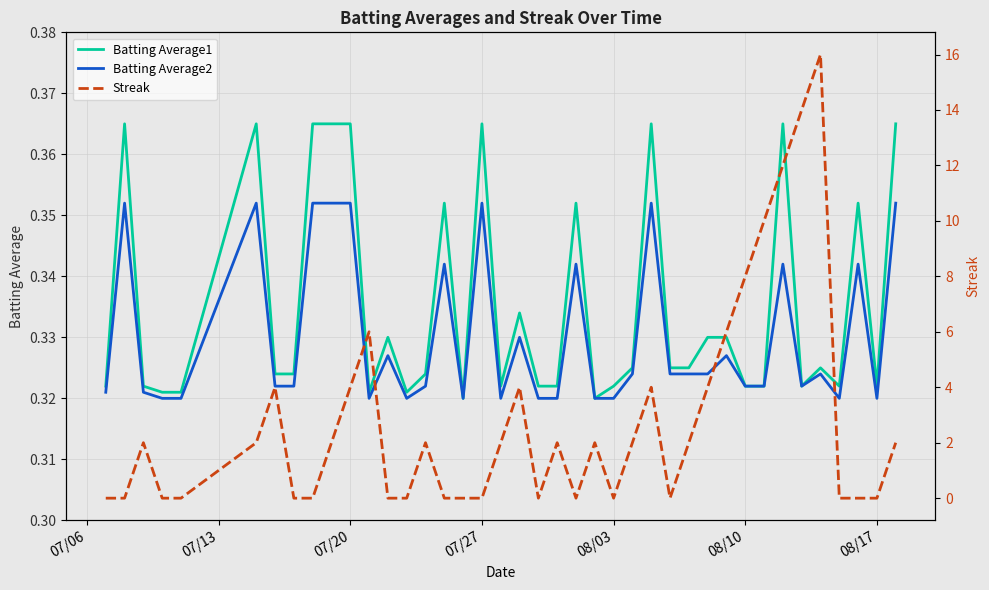

True or false: Batting Average2 and Batting Average1 cross at least once.

False